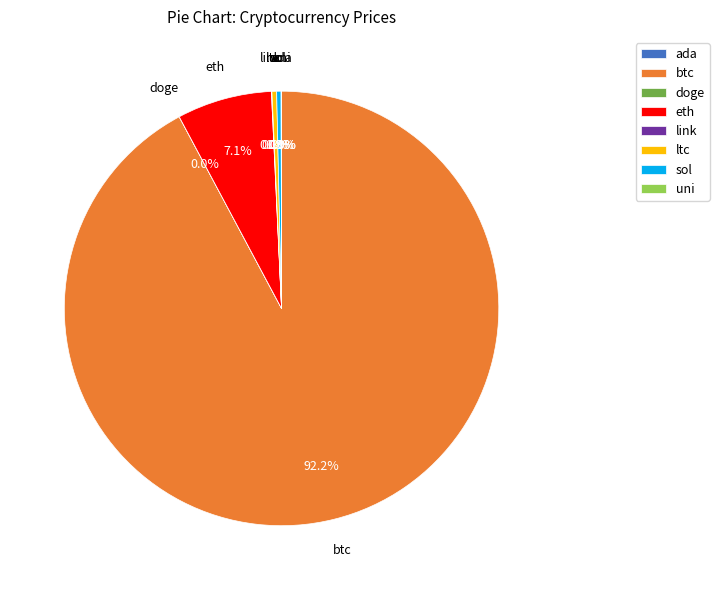

Which category has the biggest portion of the pie?

btc